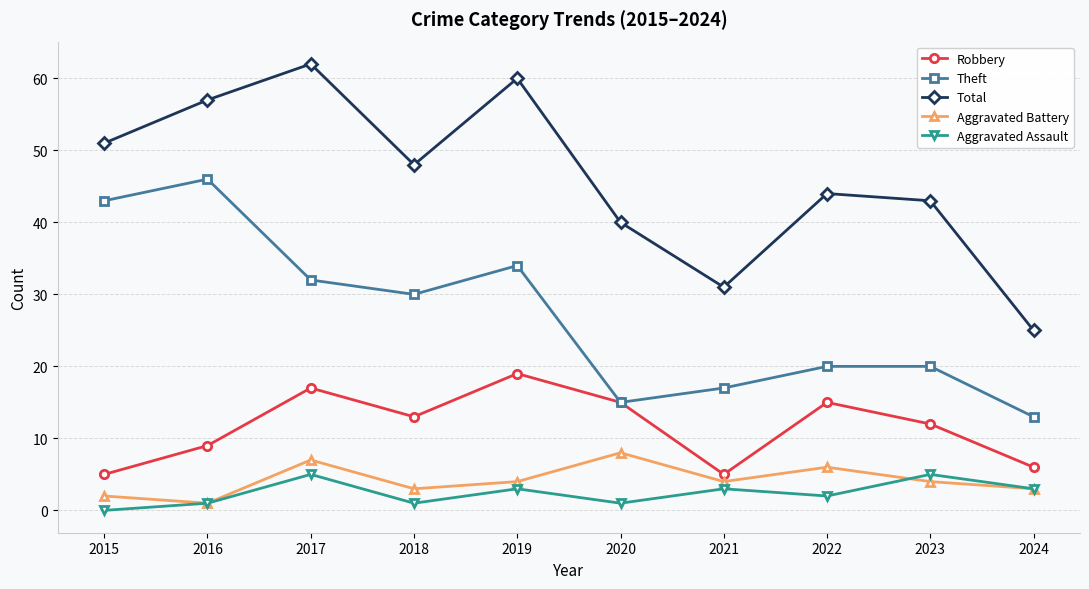

How many data points does each series have?

10